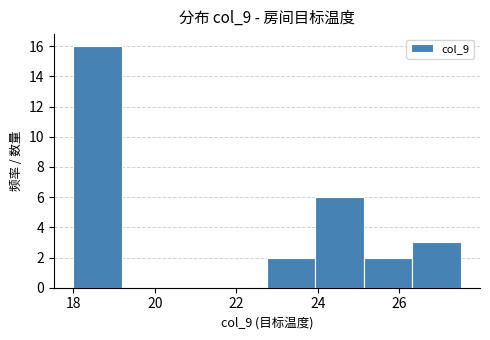

Reading left to right, transcribe this chart: for each bar, give the range it covers on the x-axis and its height. Neither the bar edges nor the heights are printed on the chart, so give them approximately, as read against the axes.

18.0 to 19.2: 16
19.2 to 20.4: 0
20.4 to 21.6: 0
21.6 to 22.8: 0
22.8 to 24.0: 2
24.0 to 25.2: 6
25.2 to 26.4: 2
26.4 to 27.6: 3